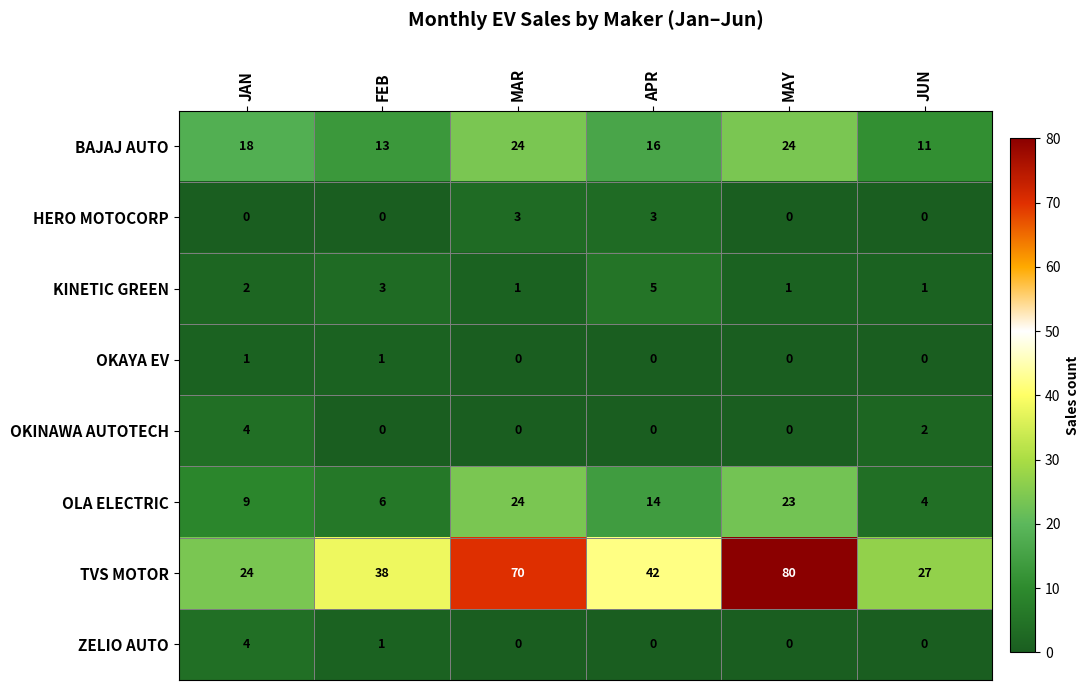

What is the average value of the OLA ELECTRIC series?

13